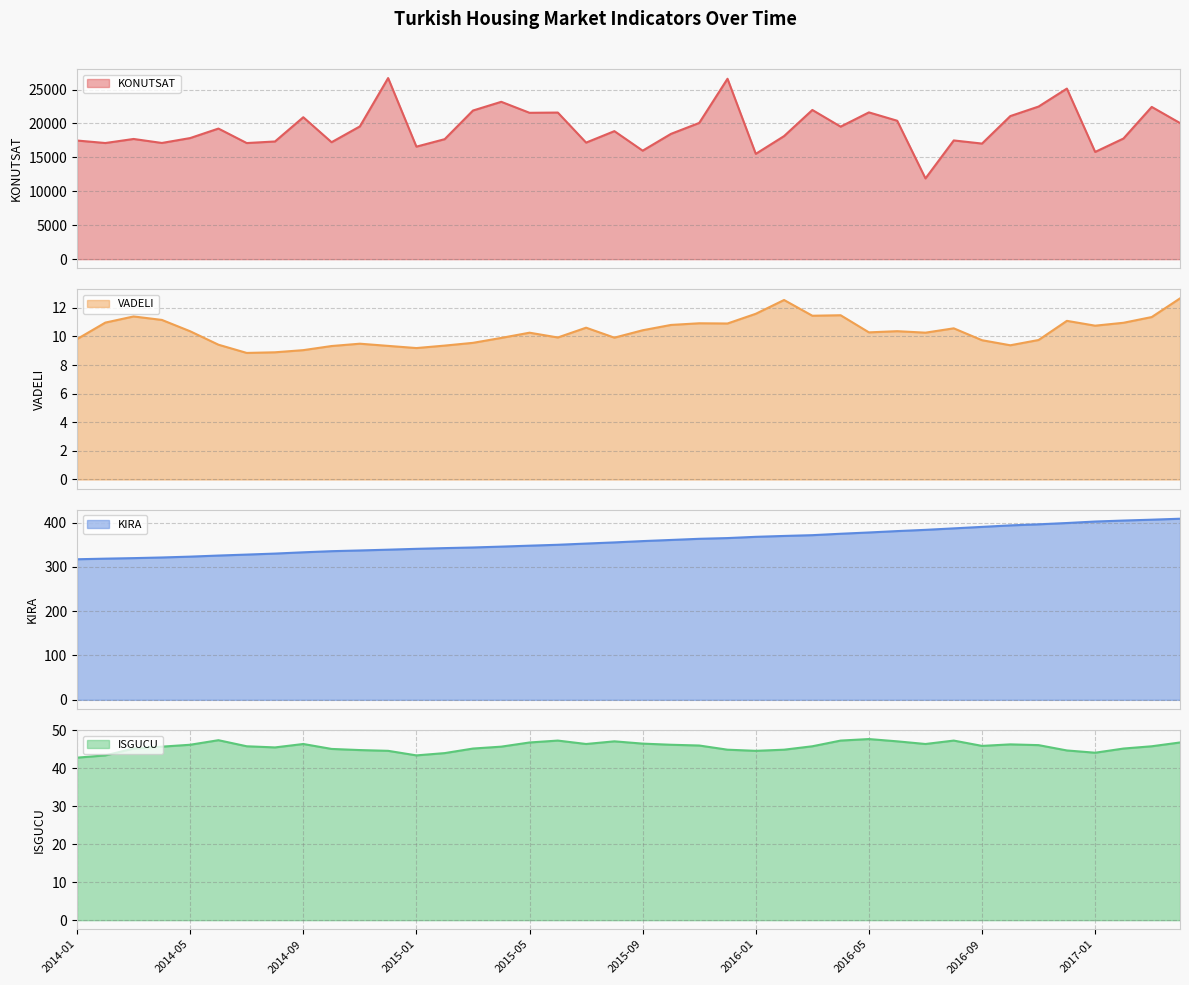

Is it true that KIRA equals 494.7 at 2014-12?

False